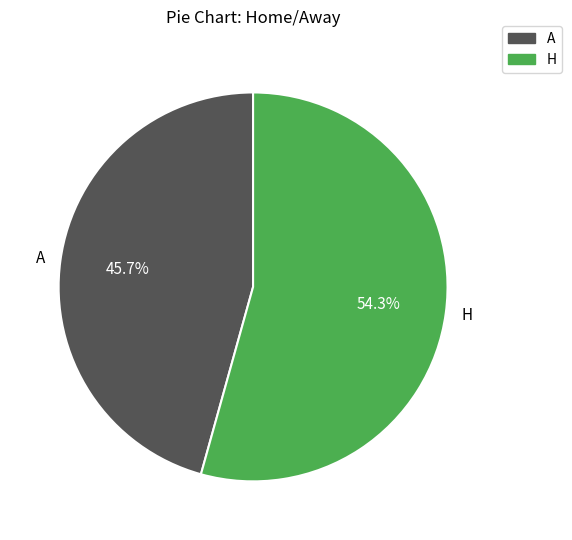

Which has a higher value, A or H?

H